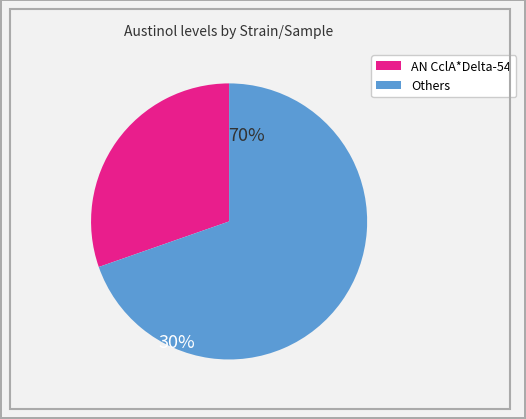

Does any single category account for the majority?

Yes